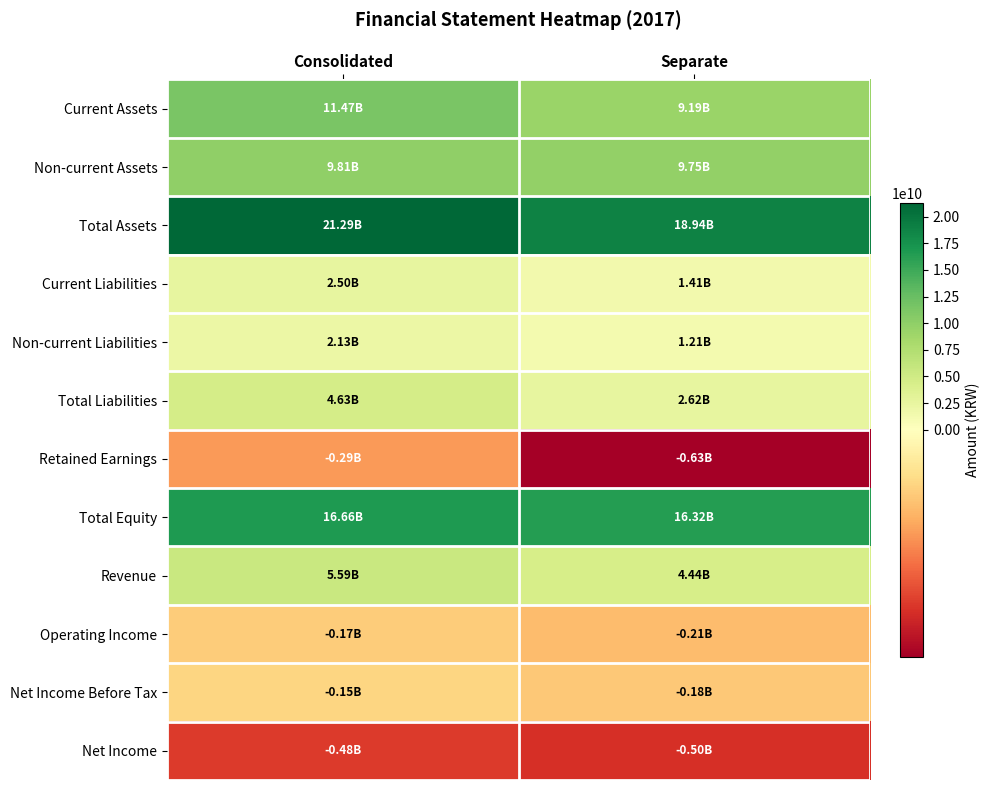

Rank the series at Separate from highest to lowest value.

Total Assets, Total Equity, Non-current Assets, Current Assets, Revenue, Total Liabilities, Current Liabilities, Non-current Liabilities, Net Income Before Tax, Operating Income, Net Income, Retained Earnings